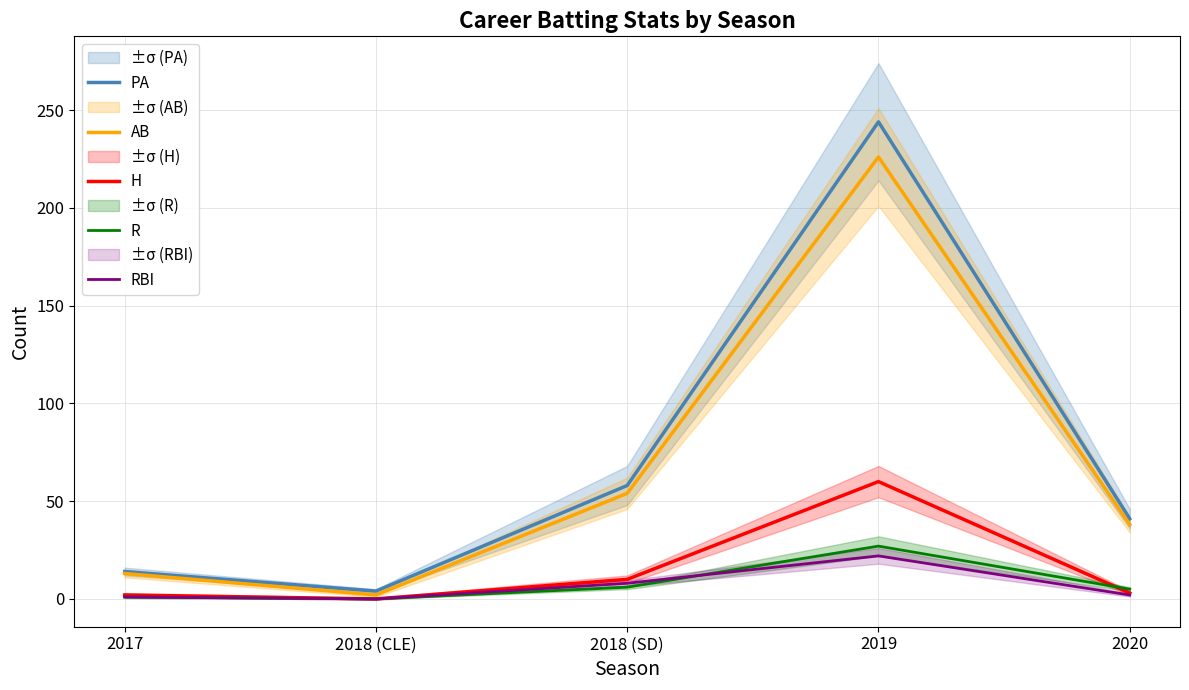

Is this an area chart (filled region under the line)?

No